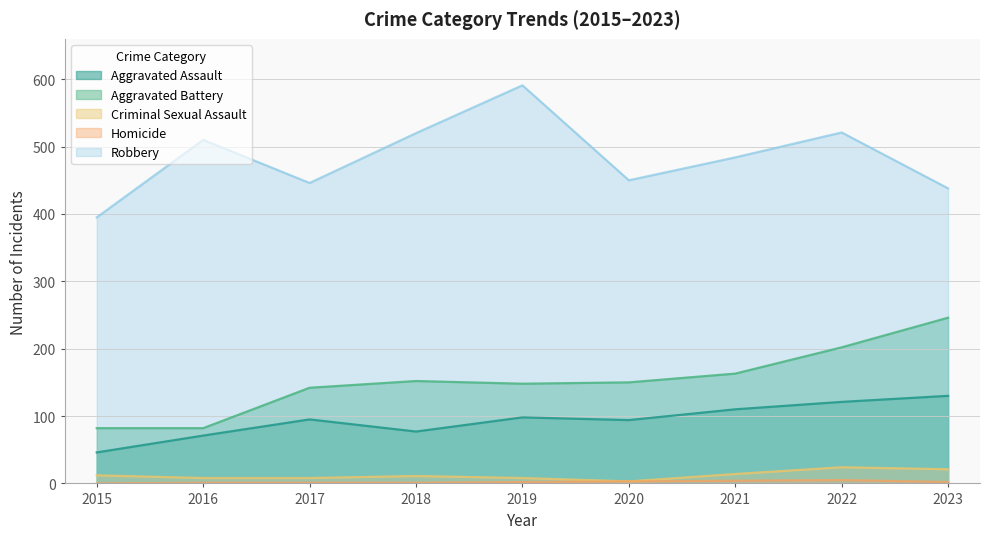

Which category has the lowest value in the Aggravated Battery series?

2015